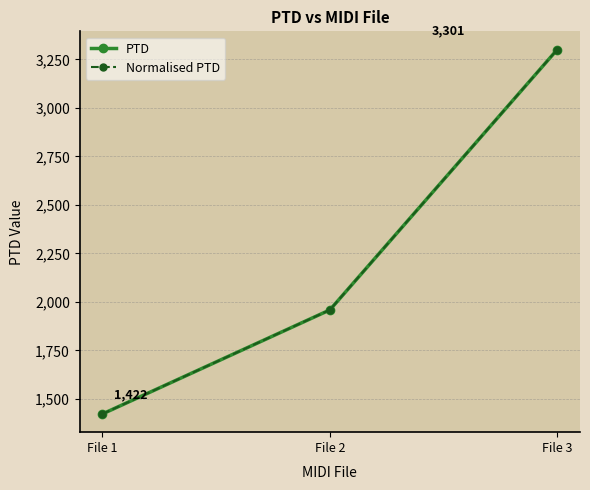

Does the chart have visible grid lines?

Yes